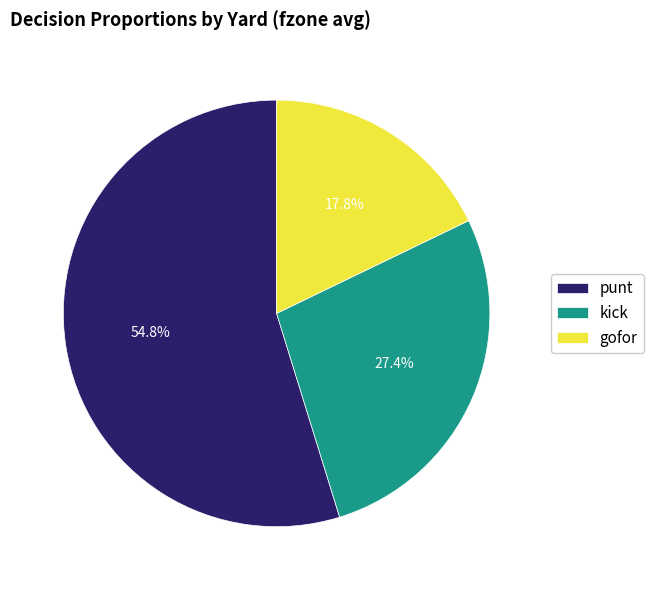

Which has a higher value, gofor or kick?

kick